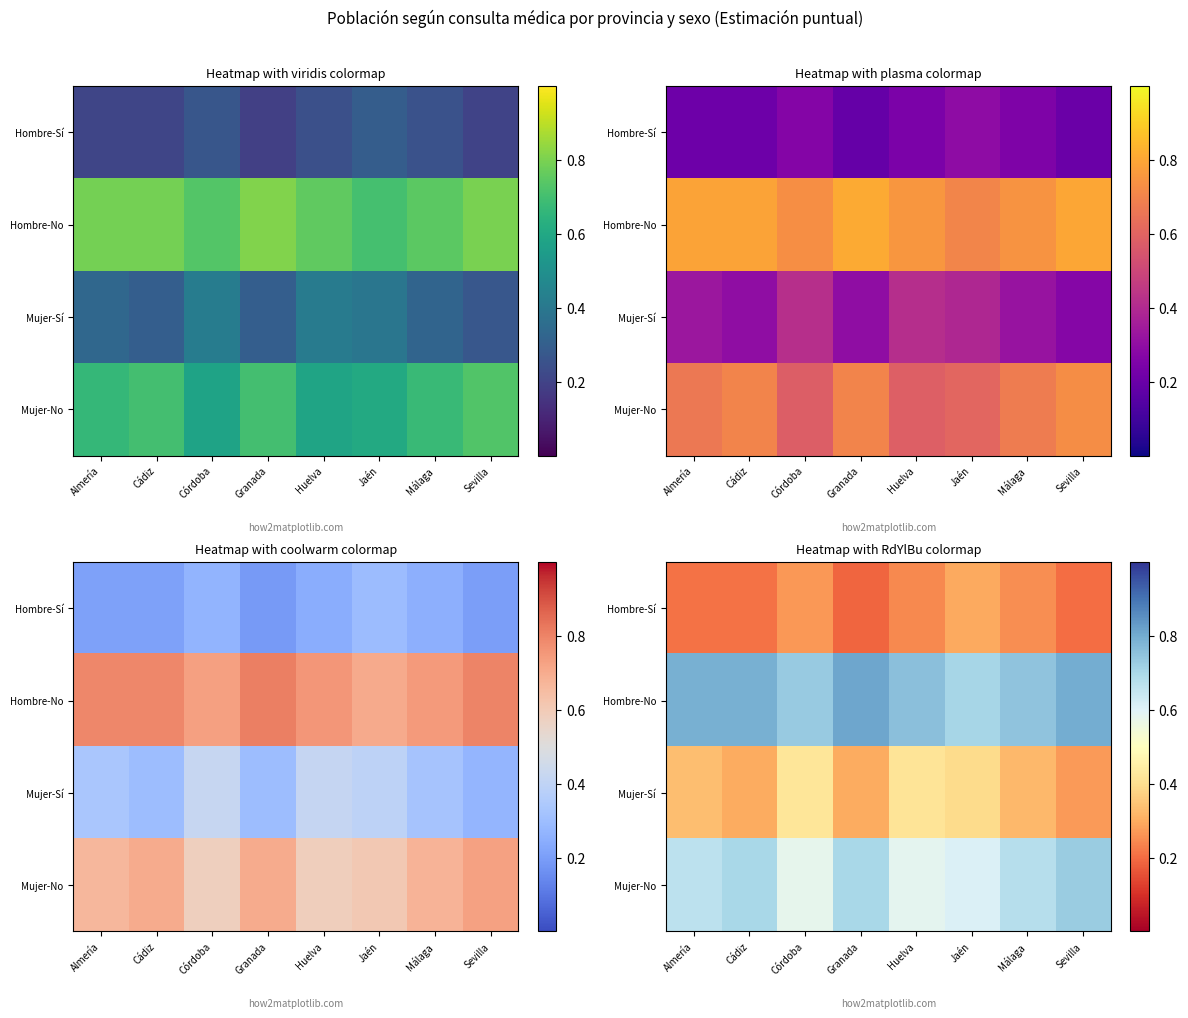

Is it true that Mujer-Sí equals 0.4 at Córdoba?

True